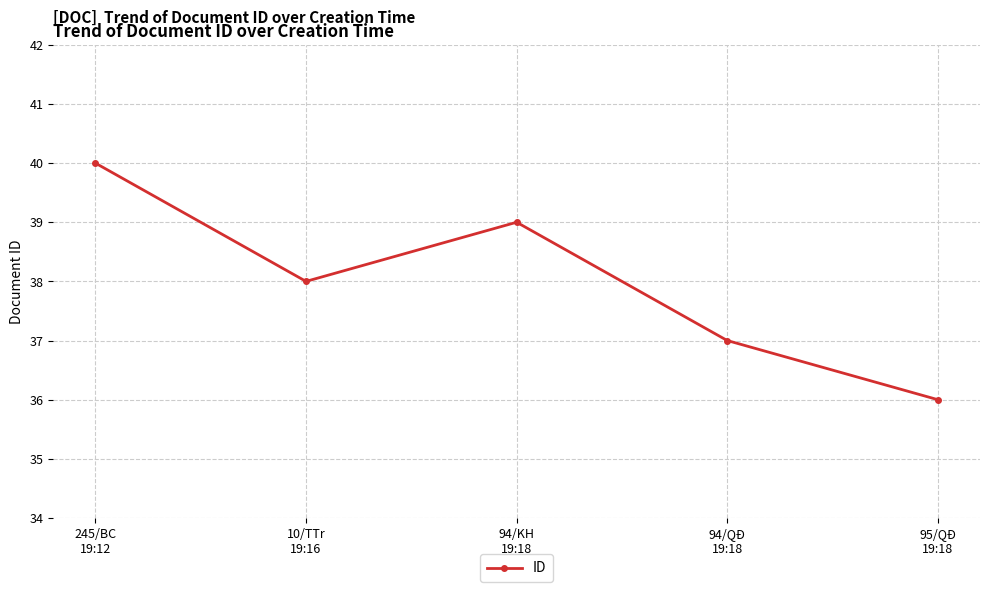

At which category does the data reach its first local valley?

10/TTr
19:16